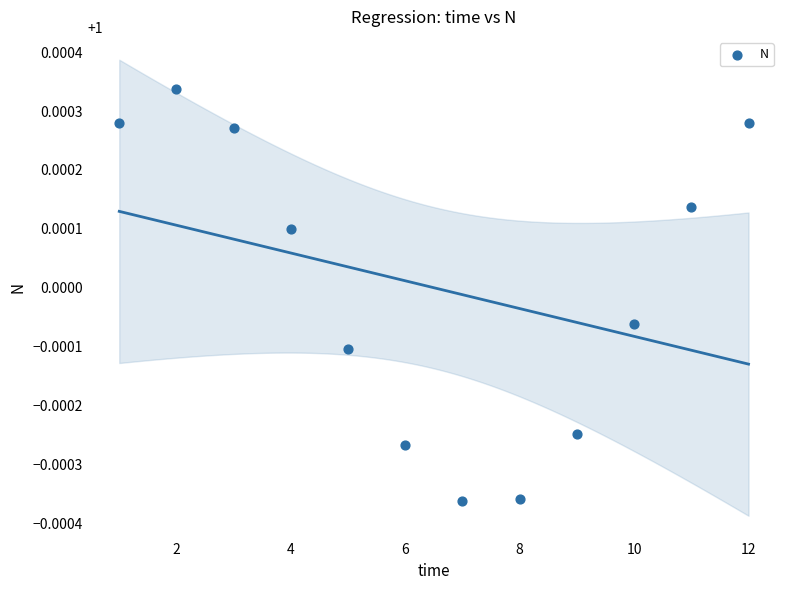

What is the average X value?

6.5